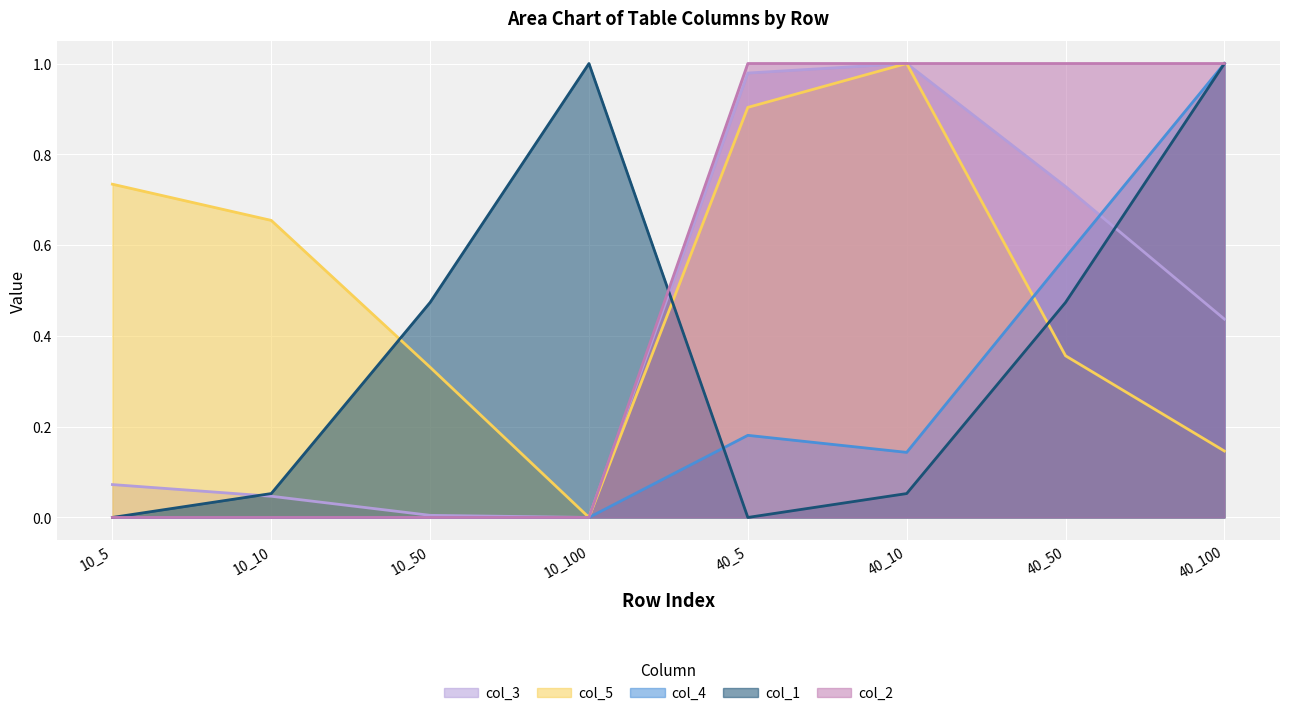

What is the sum of the col_1 values at 10_10 and 10_50?

0.5